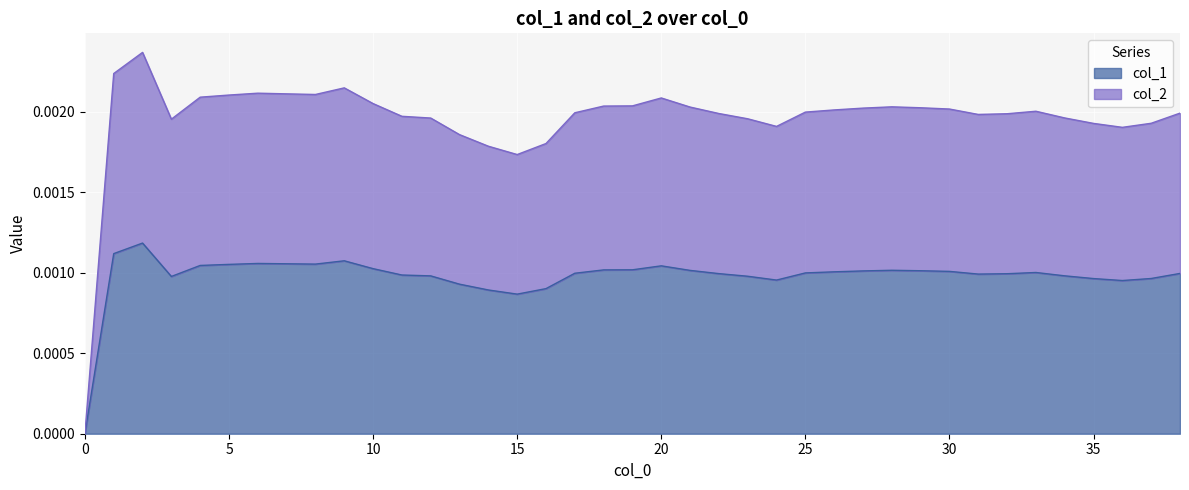

Which series has the largest total across all categories?

col_2